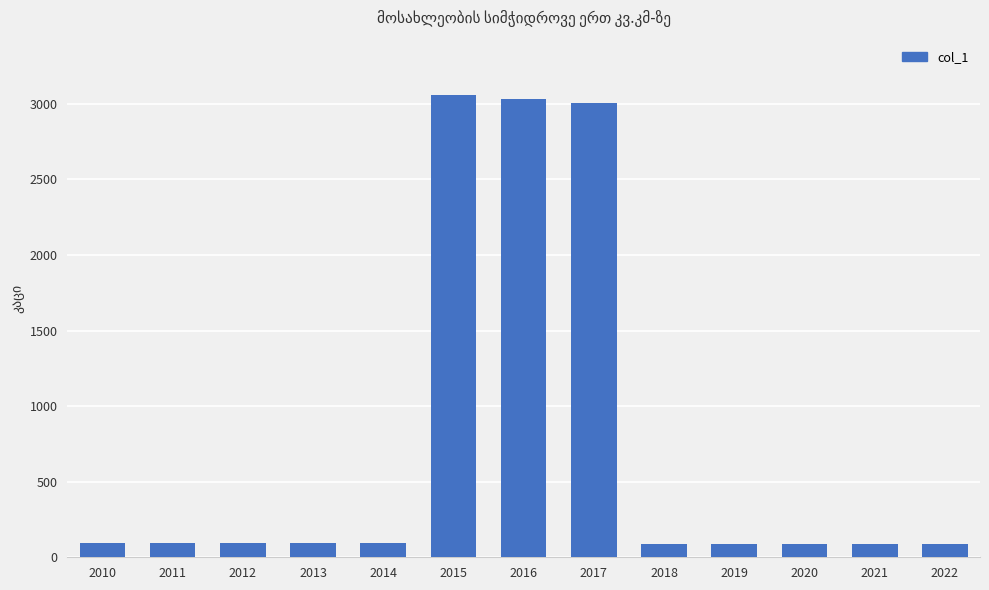

What is the difference between the maximum and minimum values?

2969.8